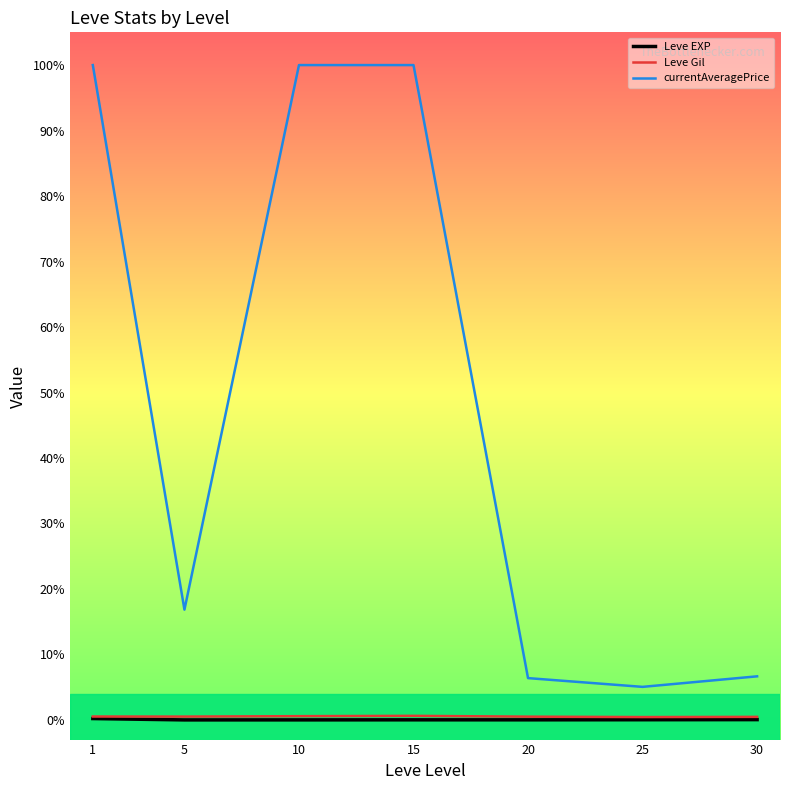

True or false: Leve EXP and currentAveragePrice intersect in this chart.

False